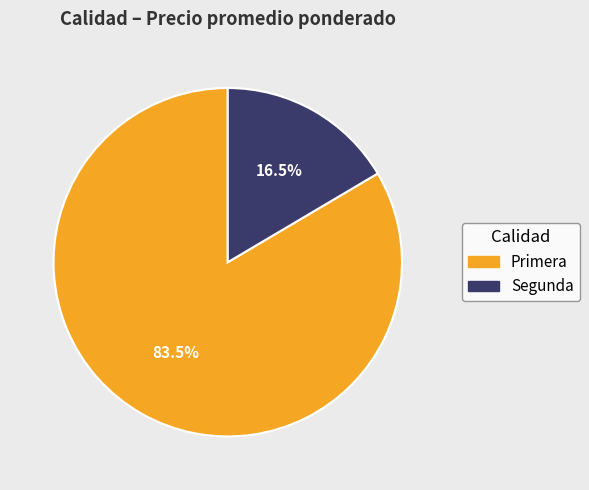

Count the number of slices in the pie.

2